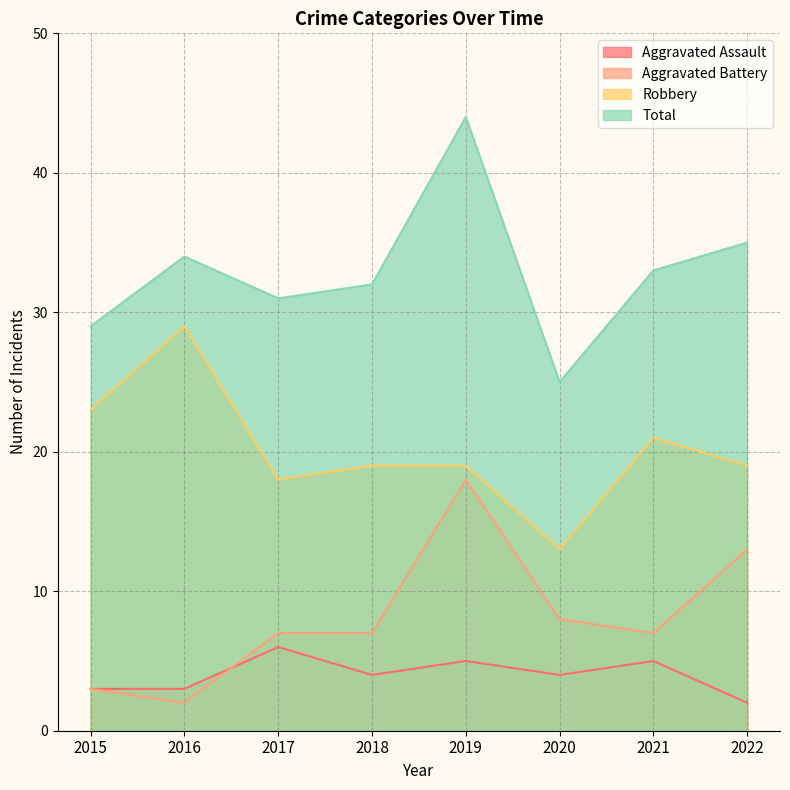

What is the value of the Aggravated Assault point at the 8th from the left?

2